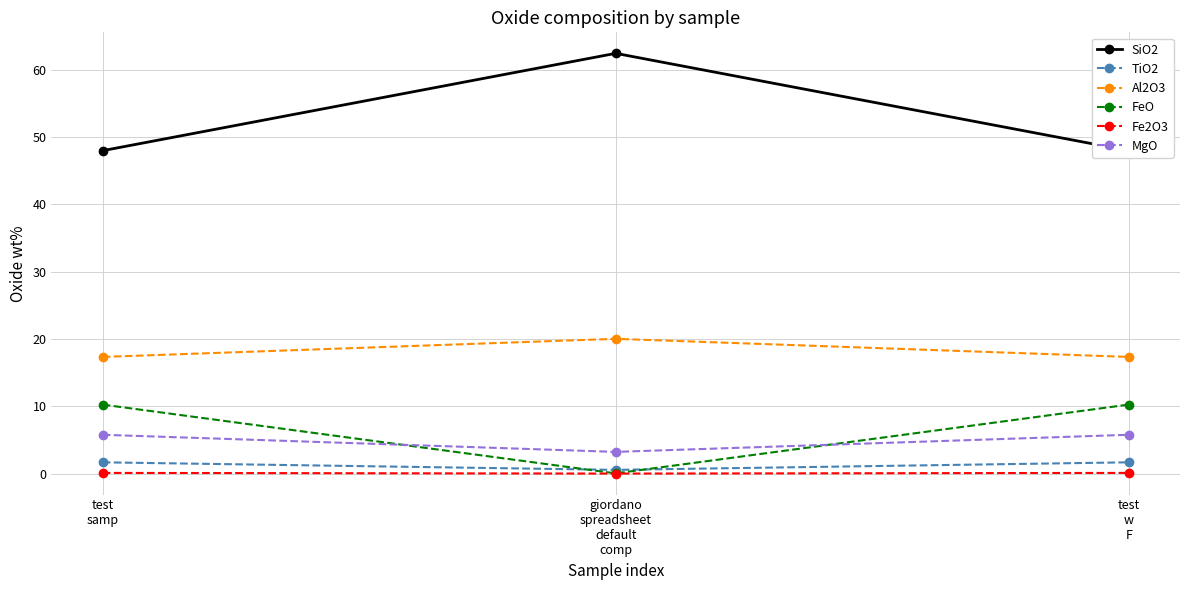

Does the chart display data point markers on the line(s)?

Yes